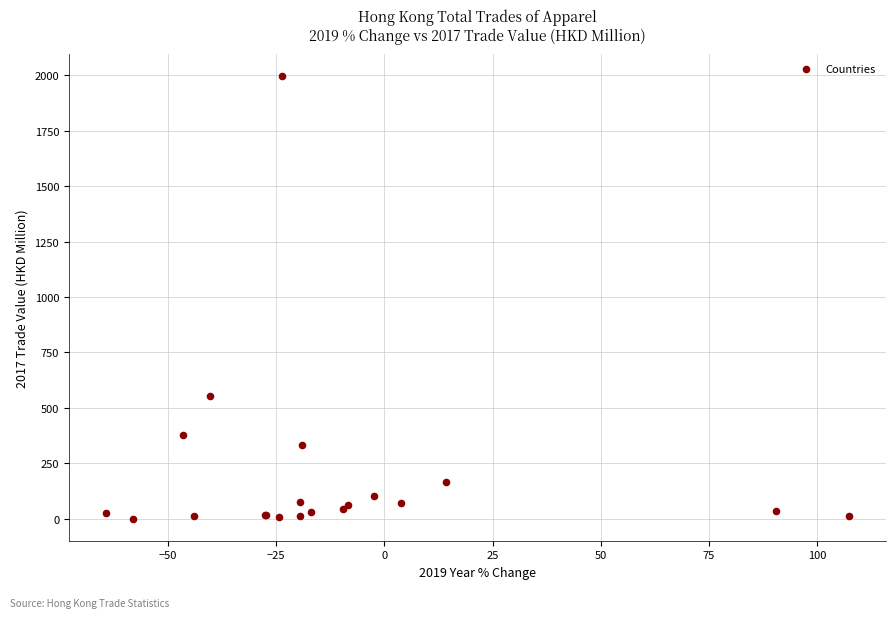

What Y value in the scatter plot is closest to 997?

553.8